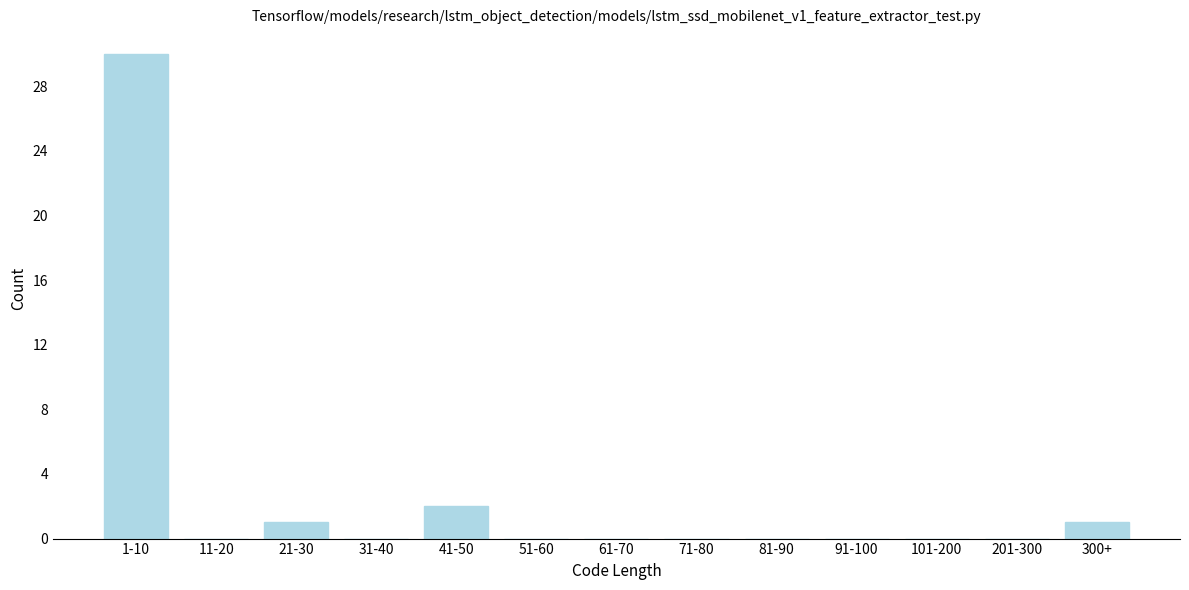

Reading left to right, transcribe all the data shown in this chart.

1-10=30	11-20=0	21-30=1	31-40=0	41-50=2	51-60=0	61-70=0	71-80=0	81-90=0	91-100=0	101-200=0	201-300=0	300+=1